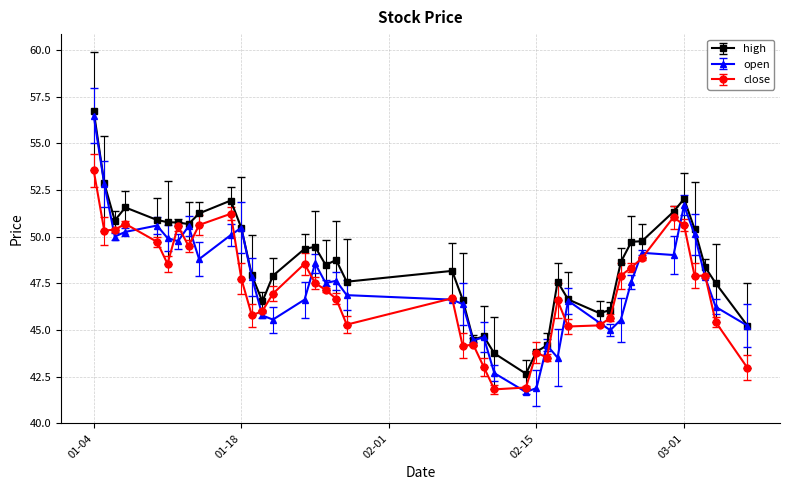

True or false: high has more than 2 interior local peaks.

True